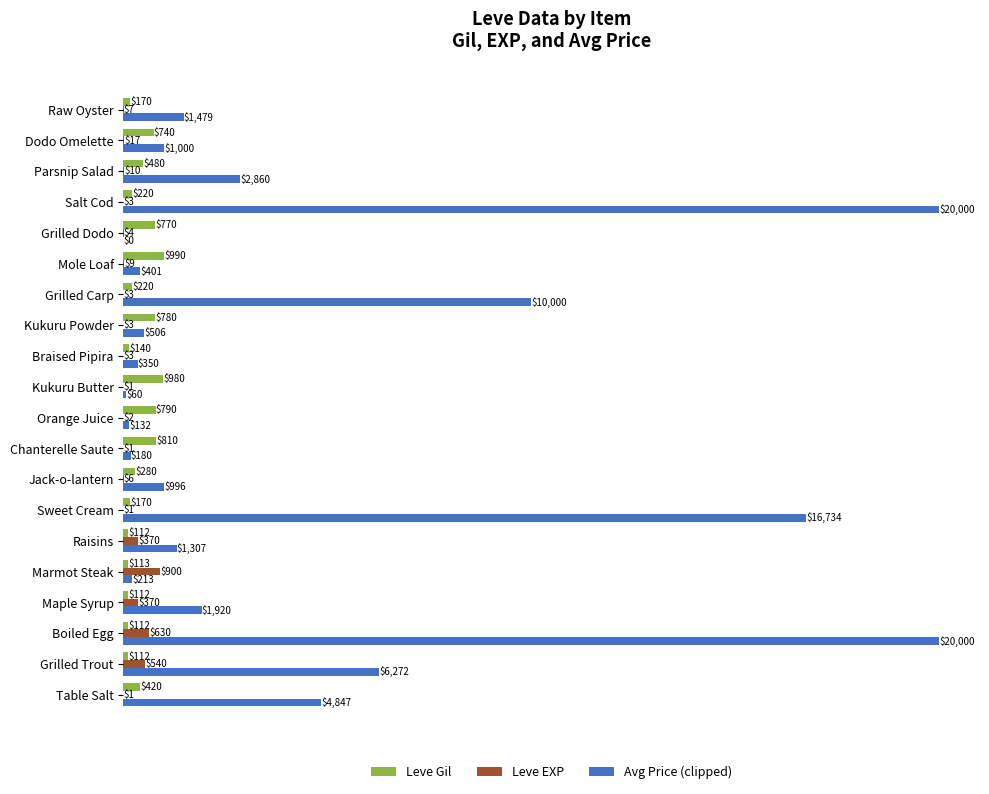

The Leve EXP series shows 3.0 at Braised Pipira. True or false?

True